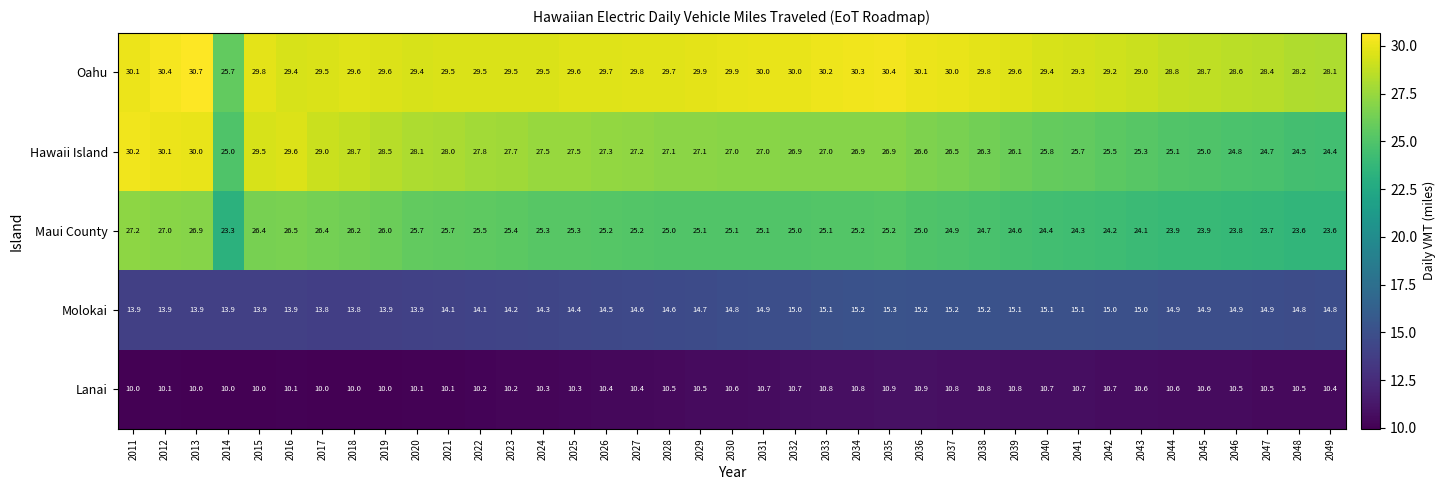

What is the difference between the highest and lowest values at 2043?

18.4